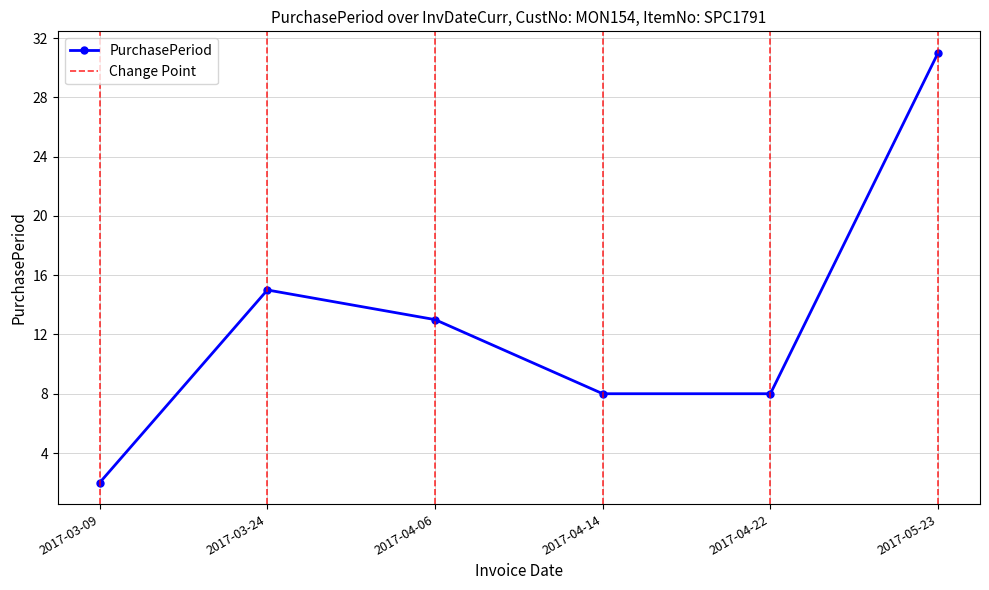

What is the value of the 2nd point from the left?

15